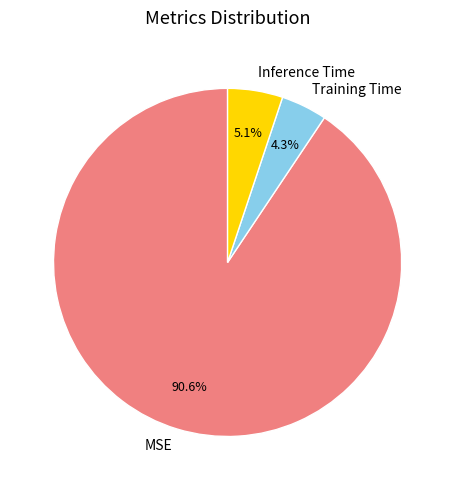

How many segments does this pie chart have?

3